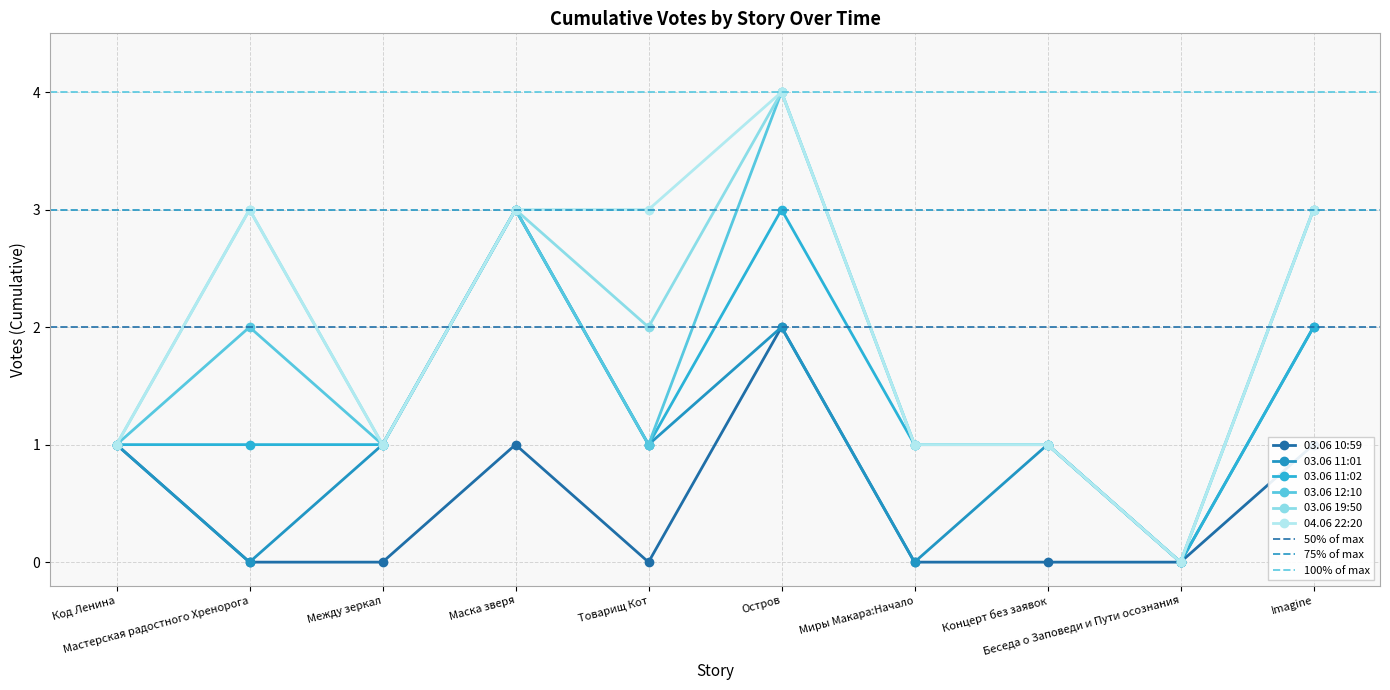

In 03.06 10:59, how many points are lower than both neighbors (excluding endpoints)?

1